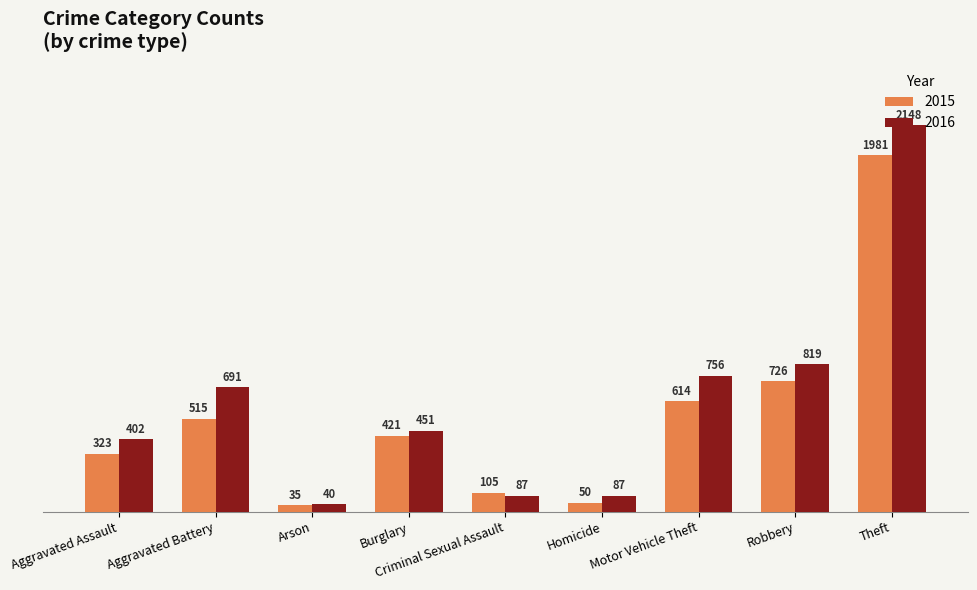

Which series has the widest spread of values?

2016